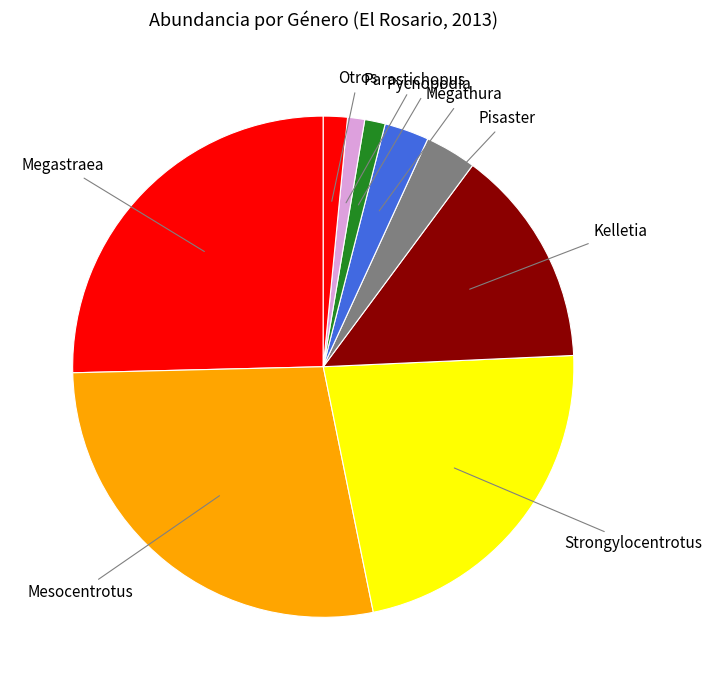

True or false: Pisaster accounts for 16% of the total.

False